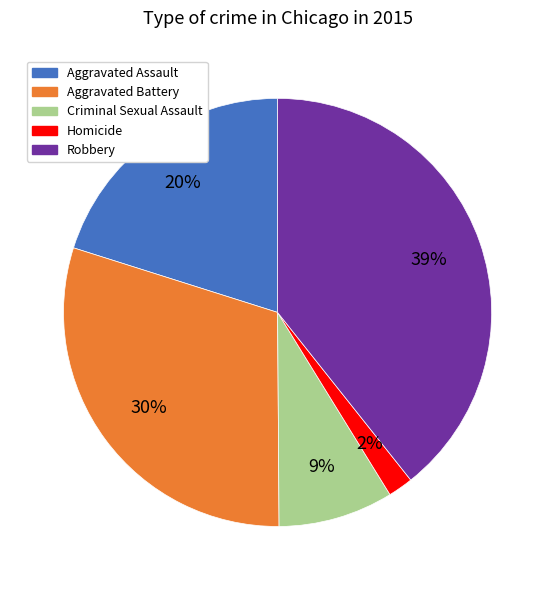

The Aggravated Battery slice represents 30% of the pie. True or false?

True